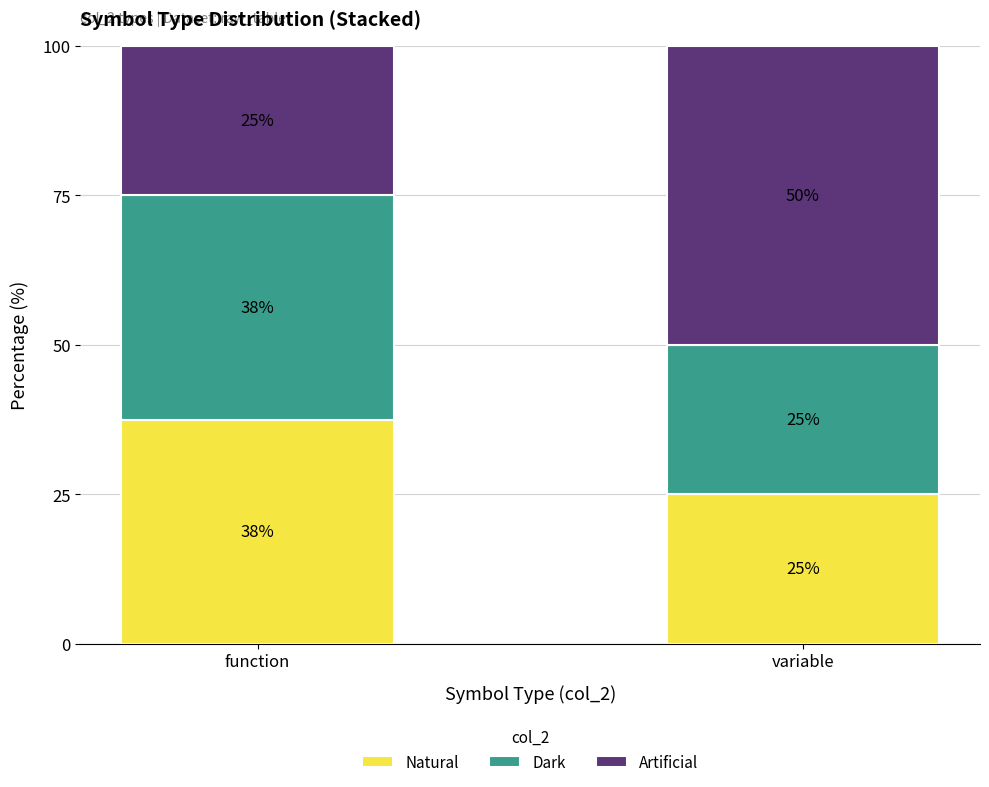

What is the maximum value for Natural?

37.5